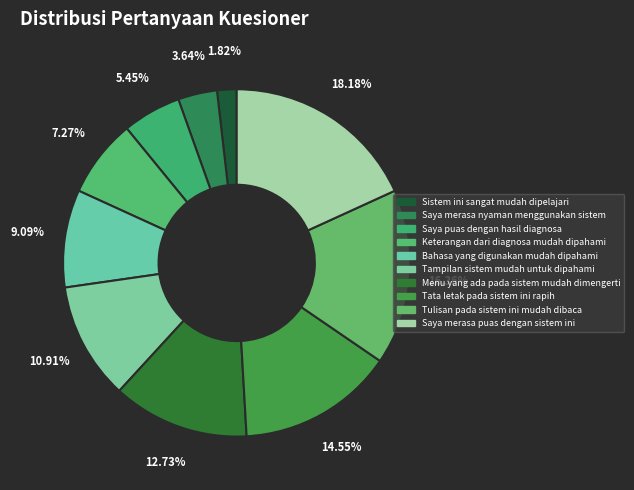

Which has a higher value, Tampilan sistem mudah untuk dipahami or Keterangan dari diagnosa mudah dipahami?

Tampilan sistem mudah untuk dipahami